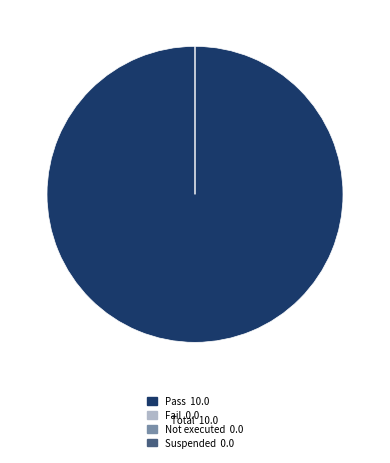

What is the total percentage of Not executed and Pass?

100.0%